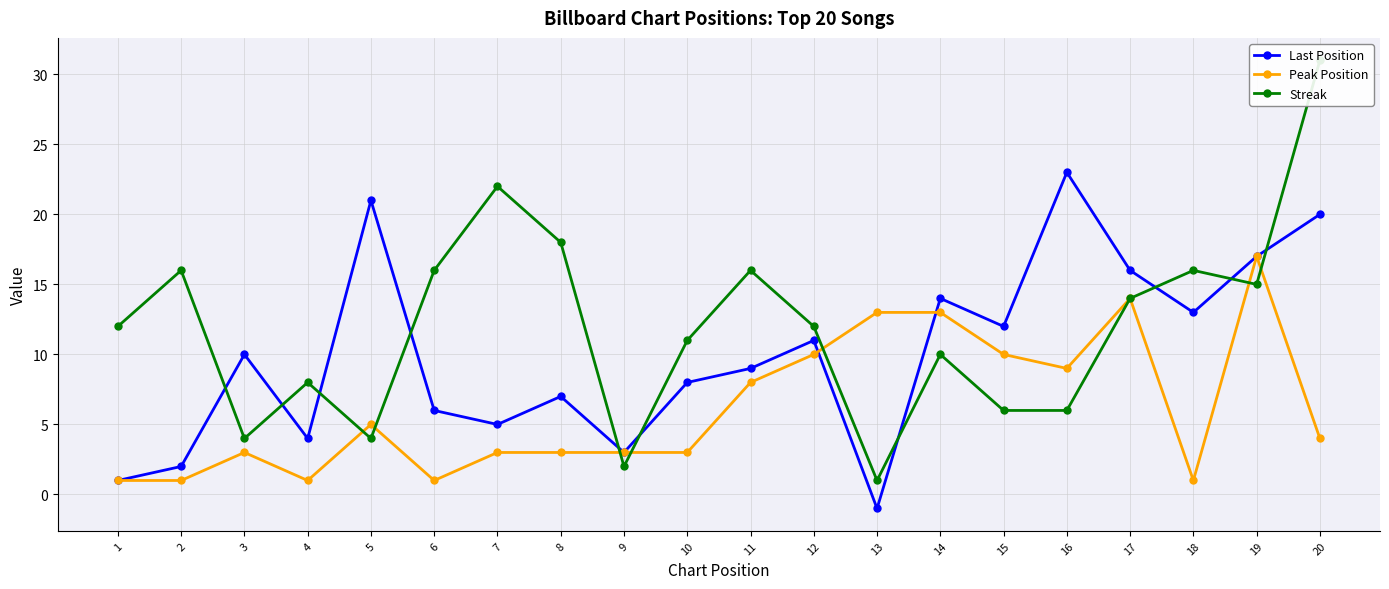

How many interior local peaks does the Streak series have?

6